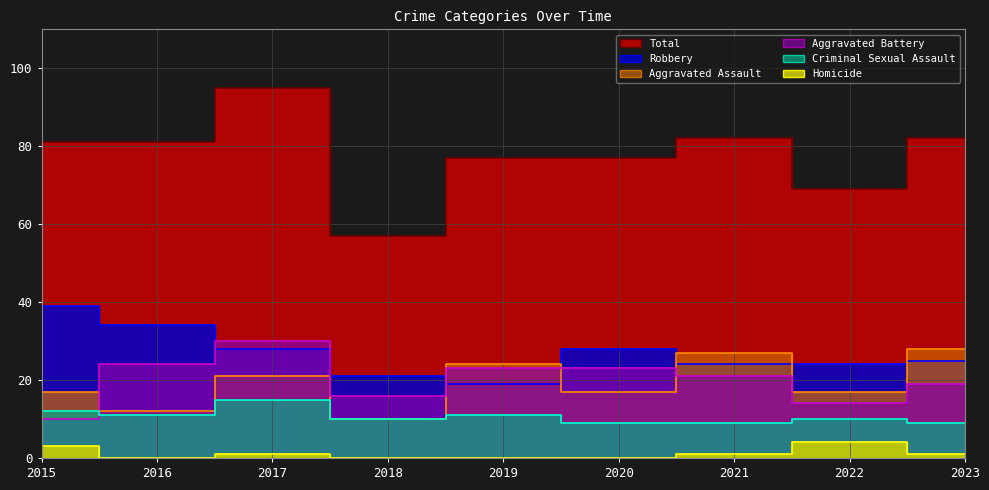

The value of Total at 2015 is 81. True or false?

True